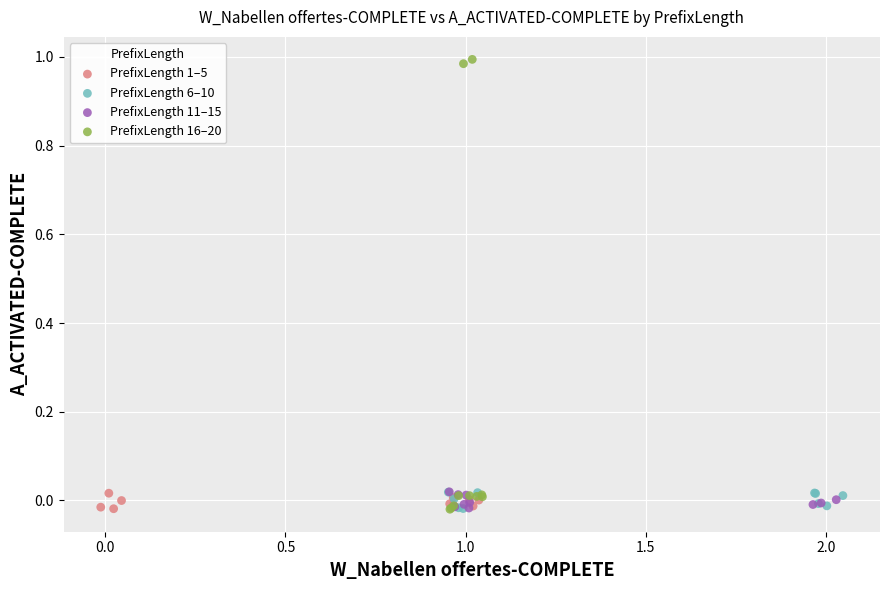

Which series has the largest Y range (max minus min)?

PrefixLength 16–20